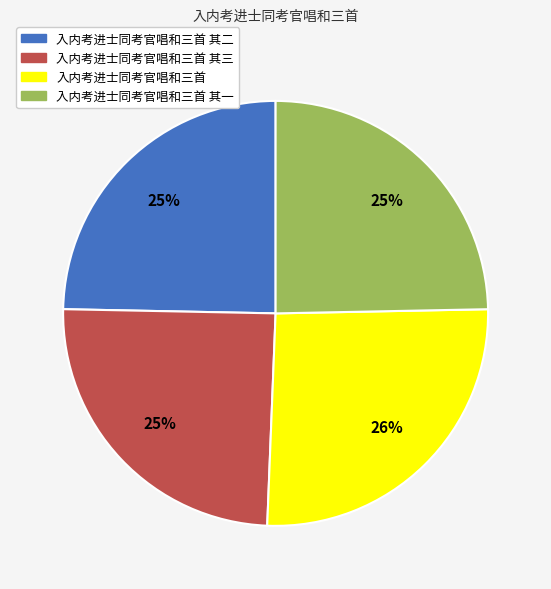

What is the ratio of the value at 入内考进士同考官唱和三首 其二 to the value at 入内考进士同考官唱和三首 其一?

1.0